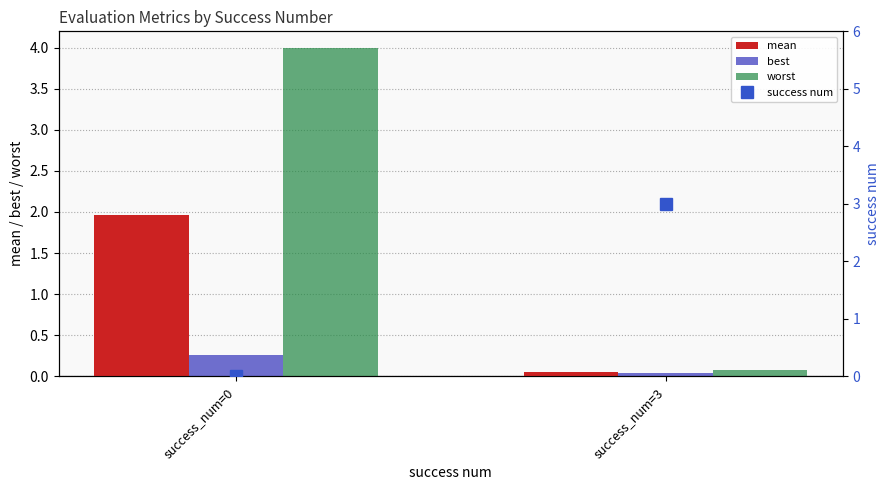

The mean series shows 0.1 at success_num=3. True or false?

False